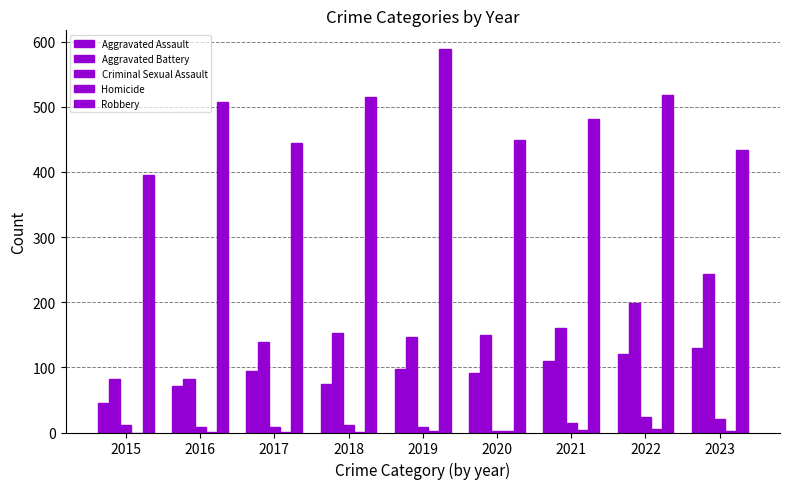

Reading right to left, what are all the values shown in this chart?

Aggravated Assault: 130	120	110	92	98	75	95	71	46
Aggravated Battery: 244	199	161	149	147	152	139	82	82
Criminal Sexual Assault: 21	24	14	3	8	11	8	8	12
Homicide: 2	5	4	3	2	1	1	1	0
Robbery: 434	518	481	449	588	515	444	508	395